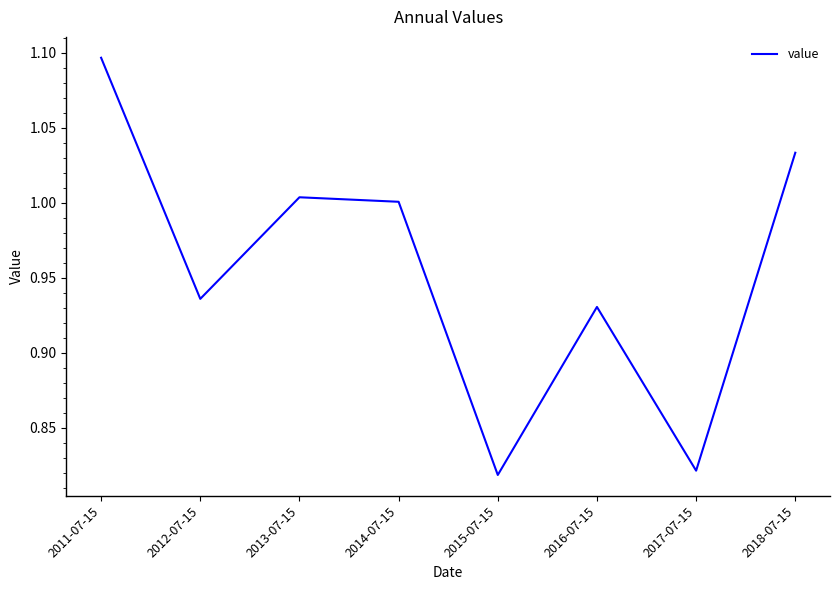

Count the number of values greater than 1.

4